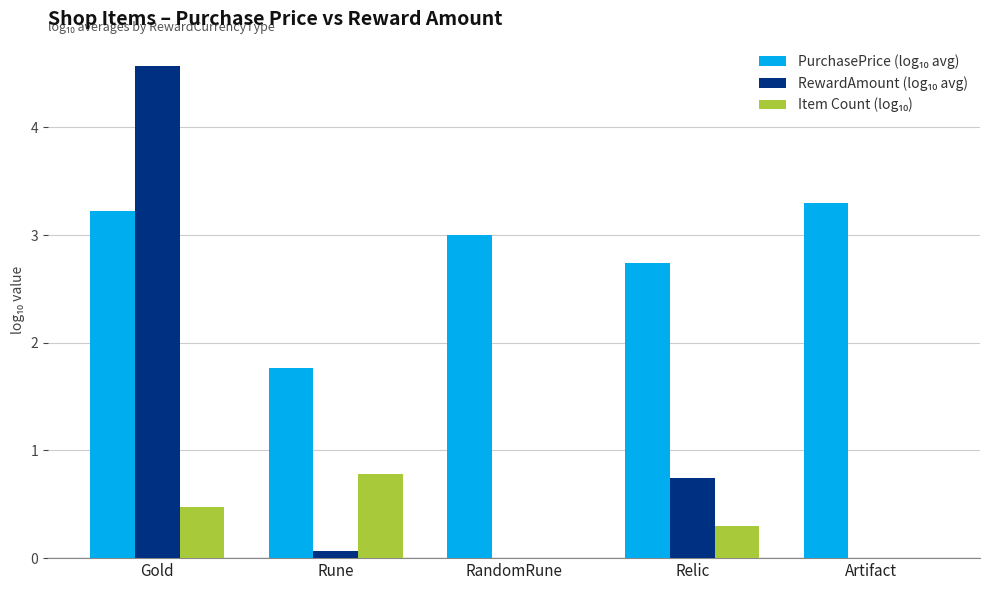

At which category is the sum across all series the highest?

Gold